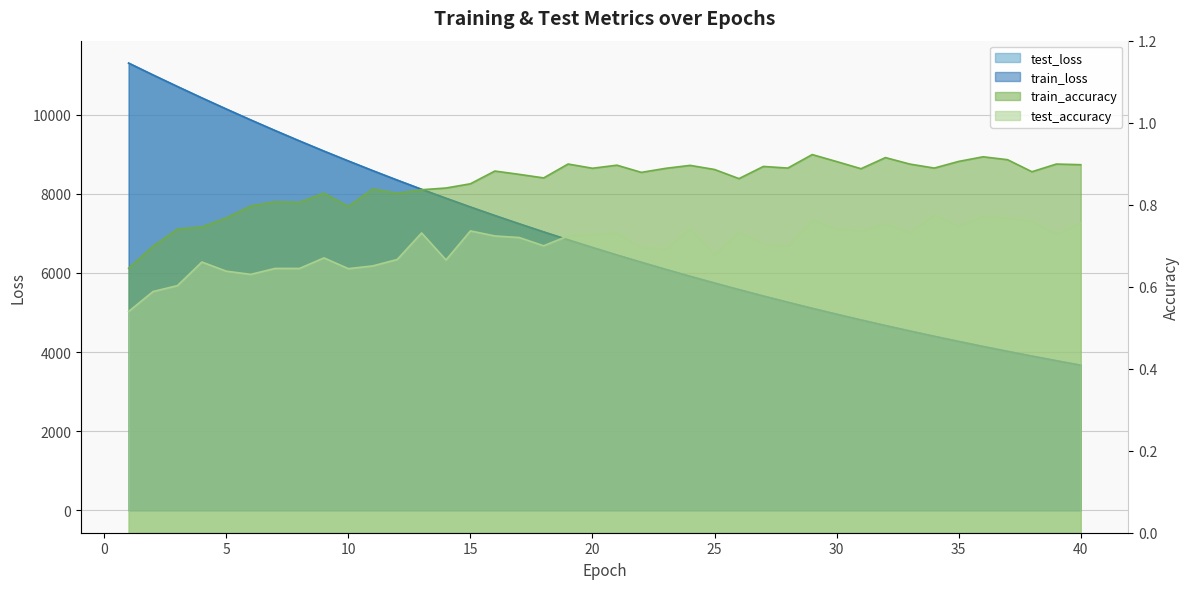

What is the sum of all test_accuracy values?

28.0